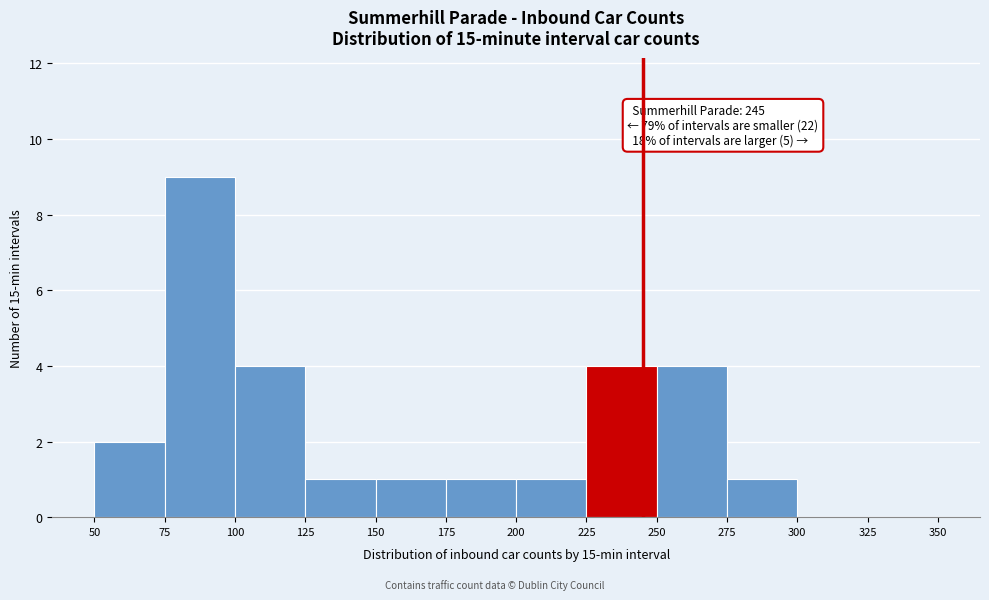

Over which range of the x-axis is the bar tallest?

75 to 100